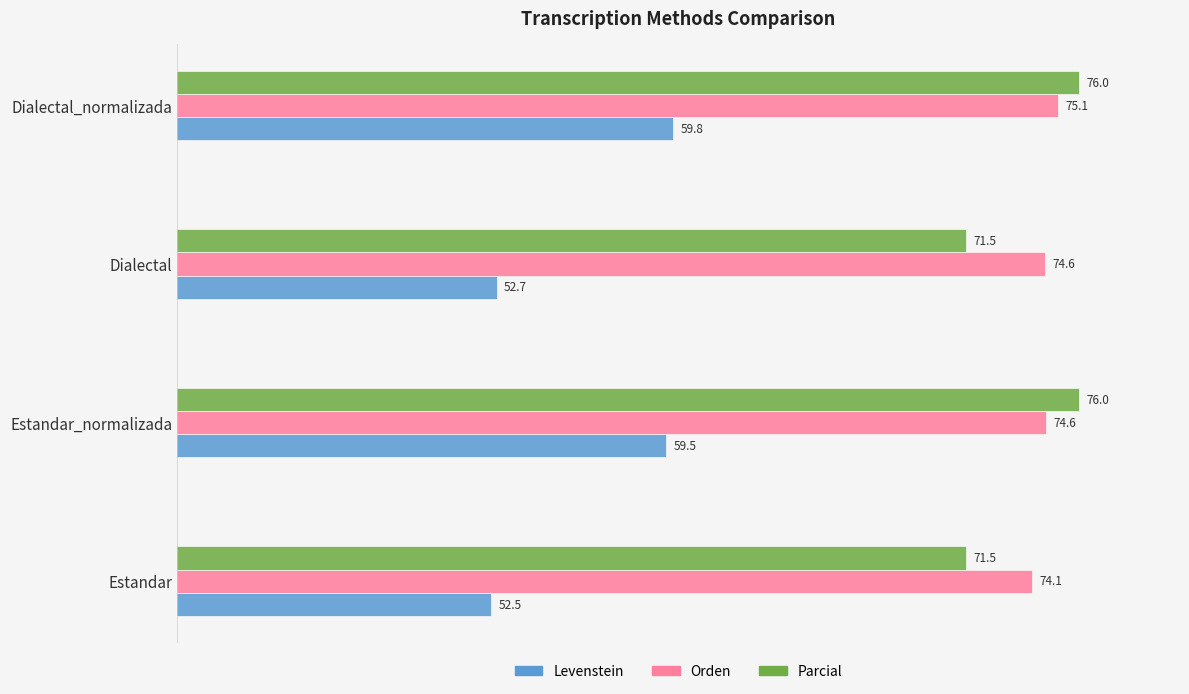

At which category is the sum across all series the highest?

Dialectal_normalizada